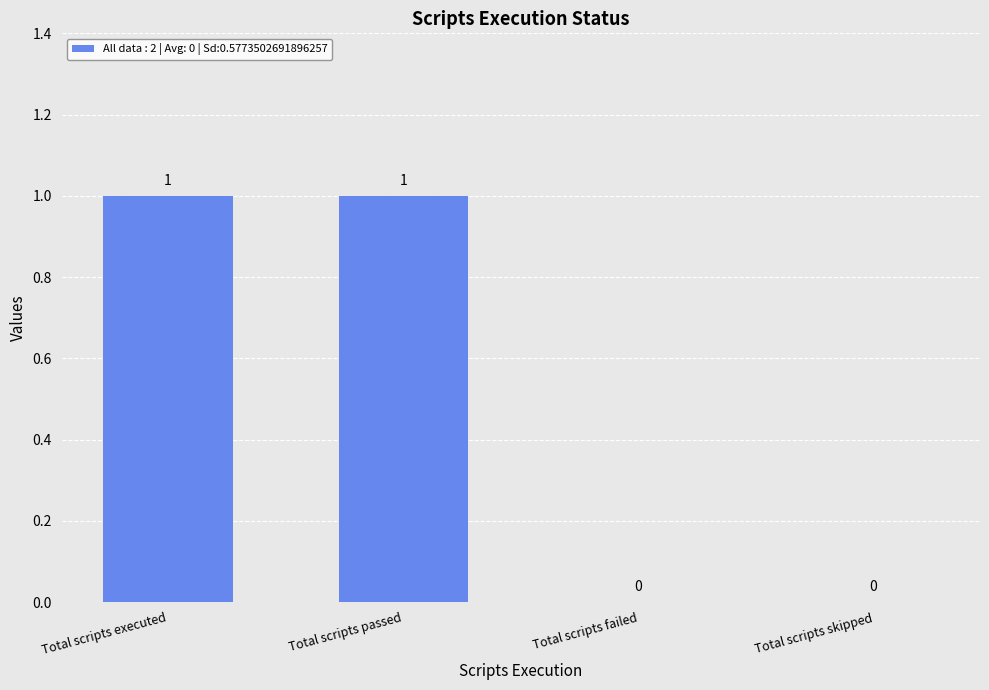

How many values are between 0 and 1?

4